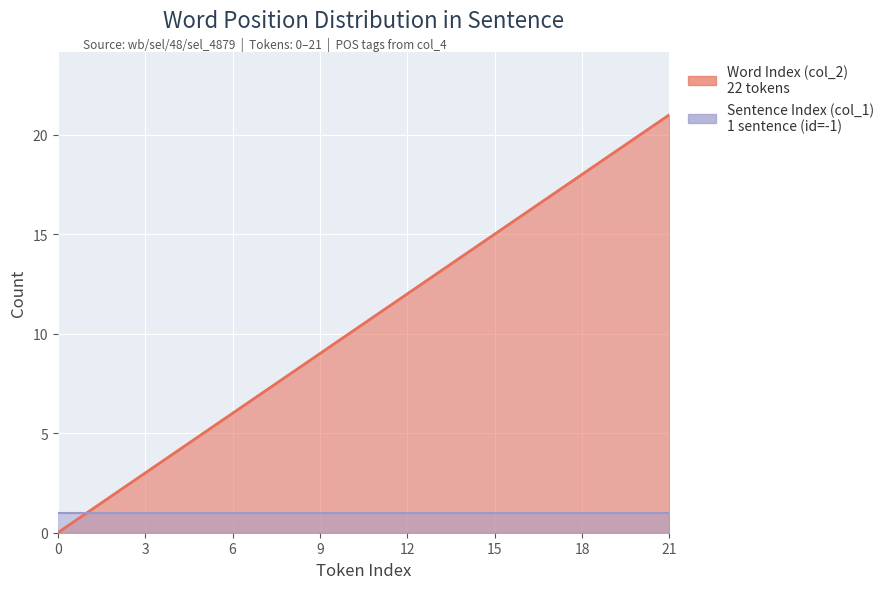

What is the maximum value shown in the chart?

21